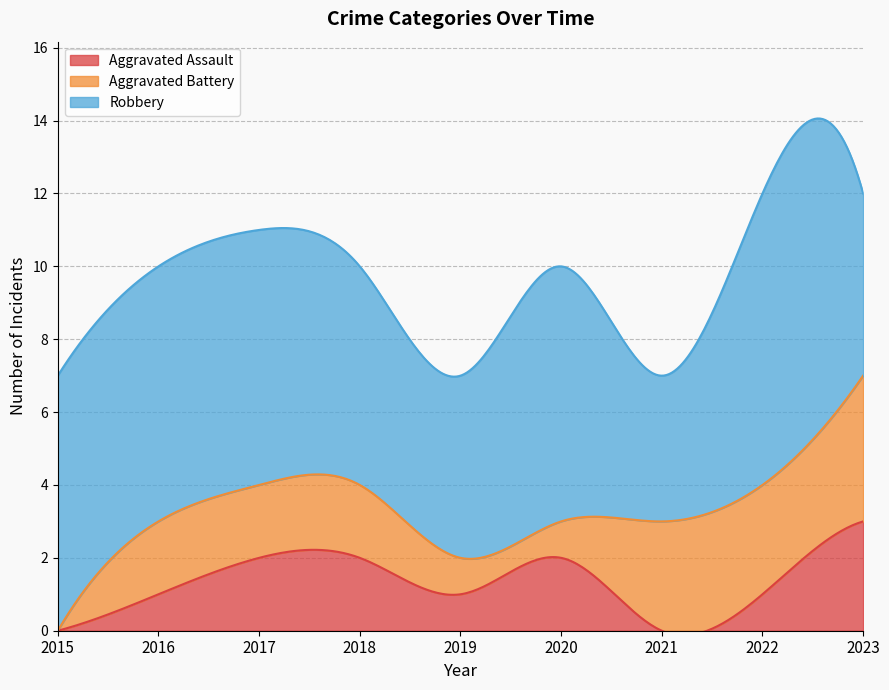

True or false: Robbery and Aggravated Assault cross at least once.

False